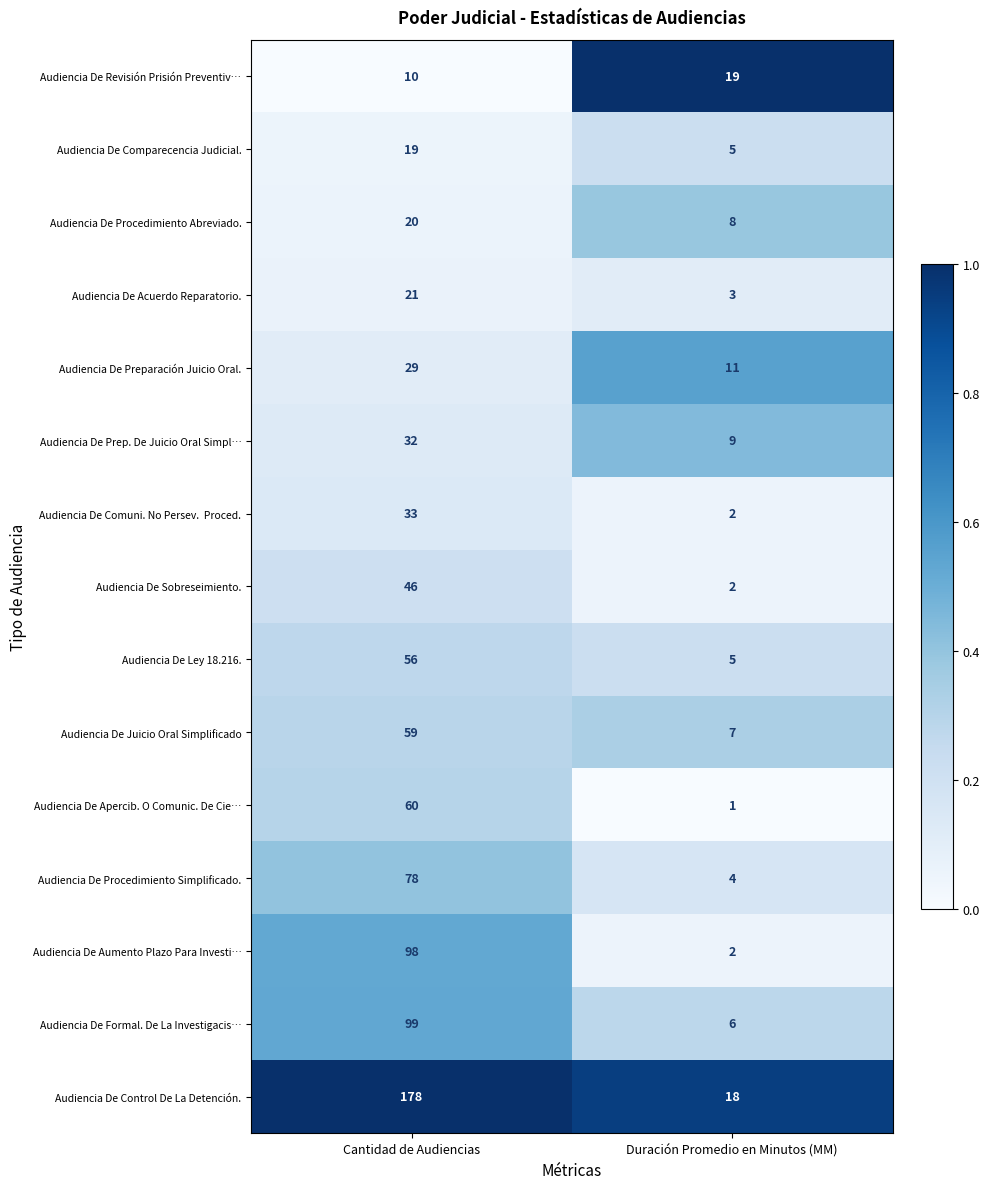

Is the value of Audiencia De Preparación Juicio Oral. at Duración Promedio en Minutos (MM) greater than the value of Audiencia De Procedimiento Simplificado. at Cantidad de Audiencias?

No